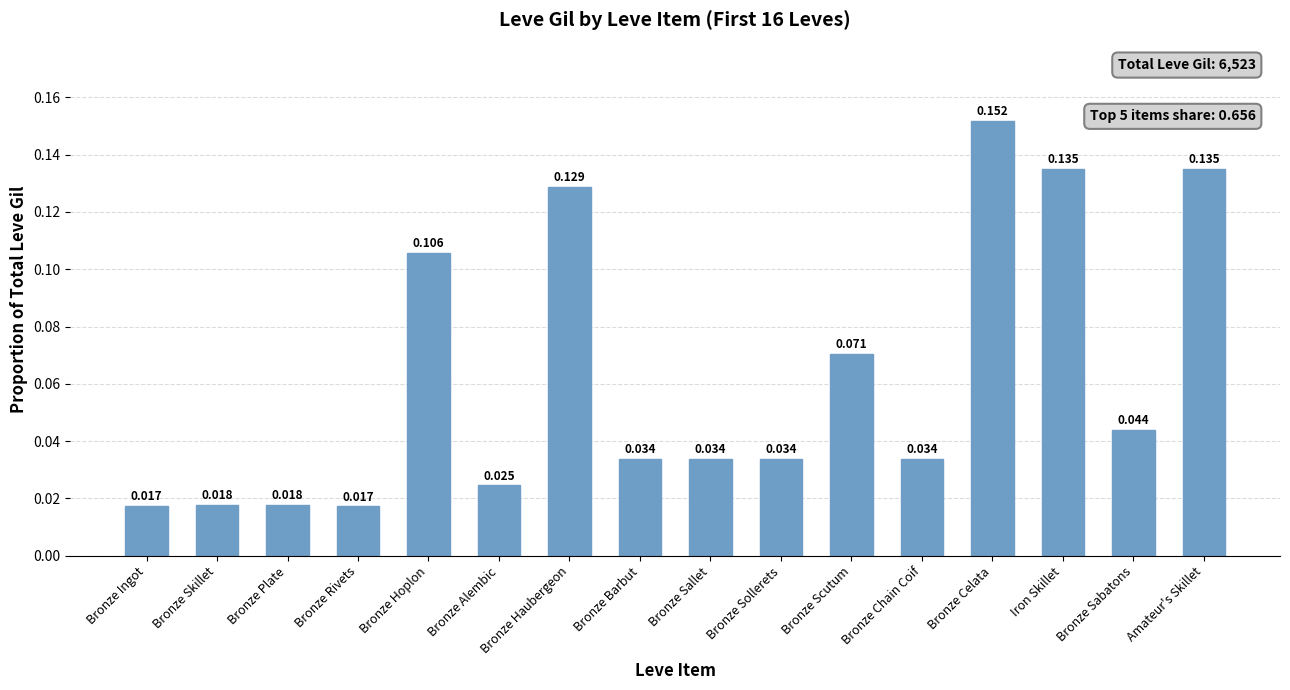

At which category does the chart reach its peak across all series?

Bronze Celata